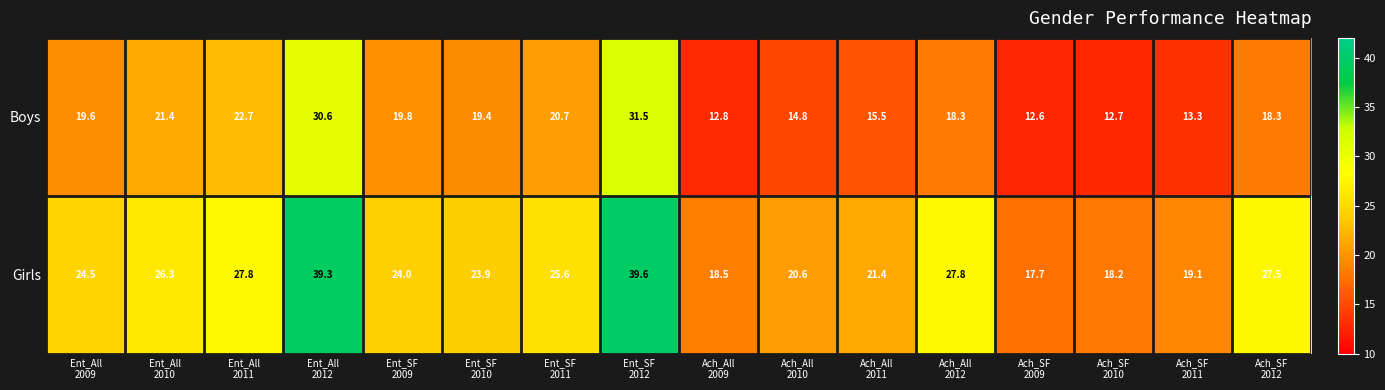

Which series has the largest range (max minus min)?

Girls